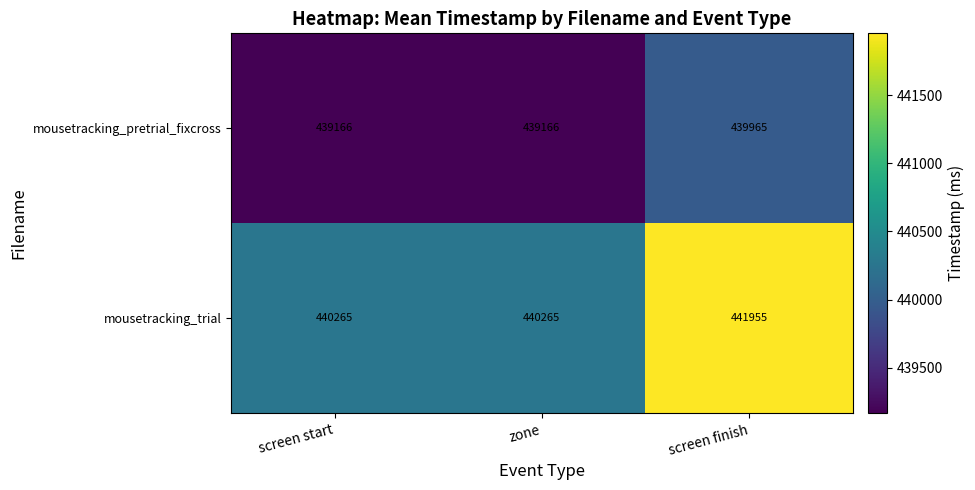

What value does the mousetracking_pretrial_fixcross series have at screen finish?

439965